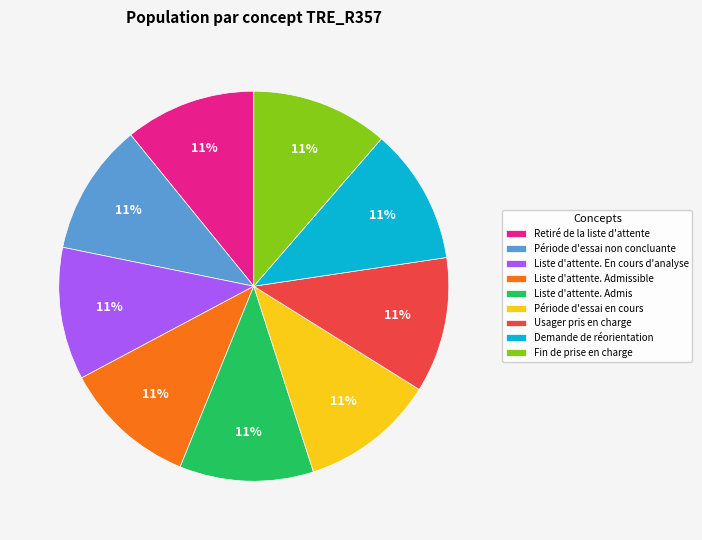

Is Période d'essai non concluante the majority of the pie?

No